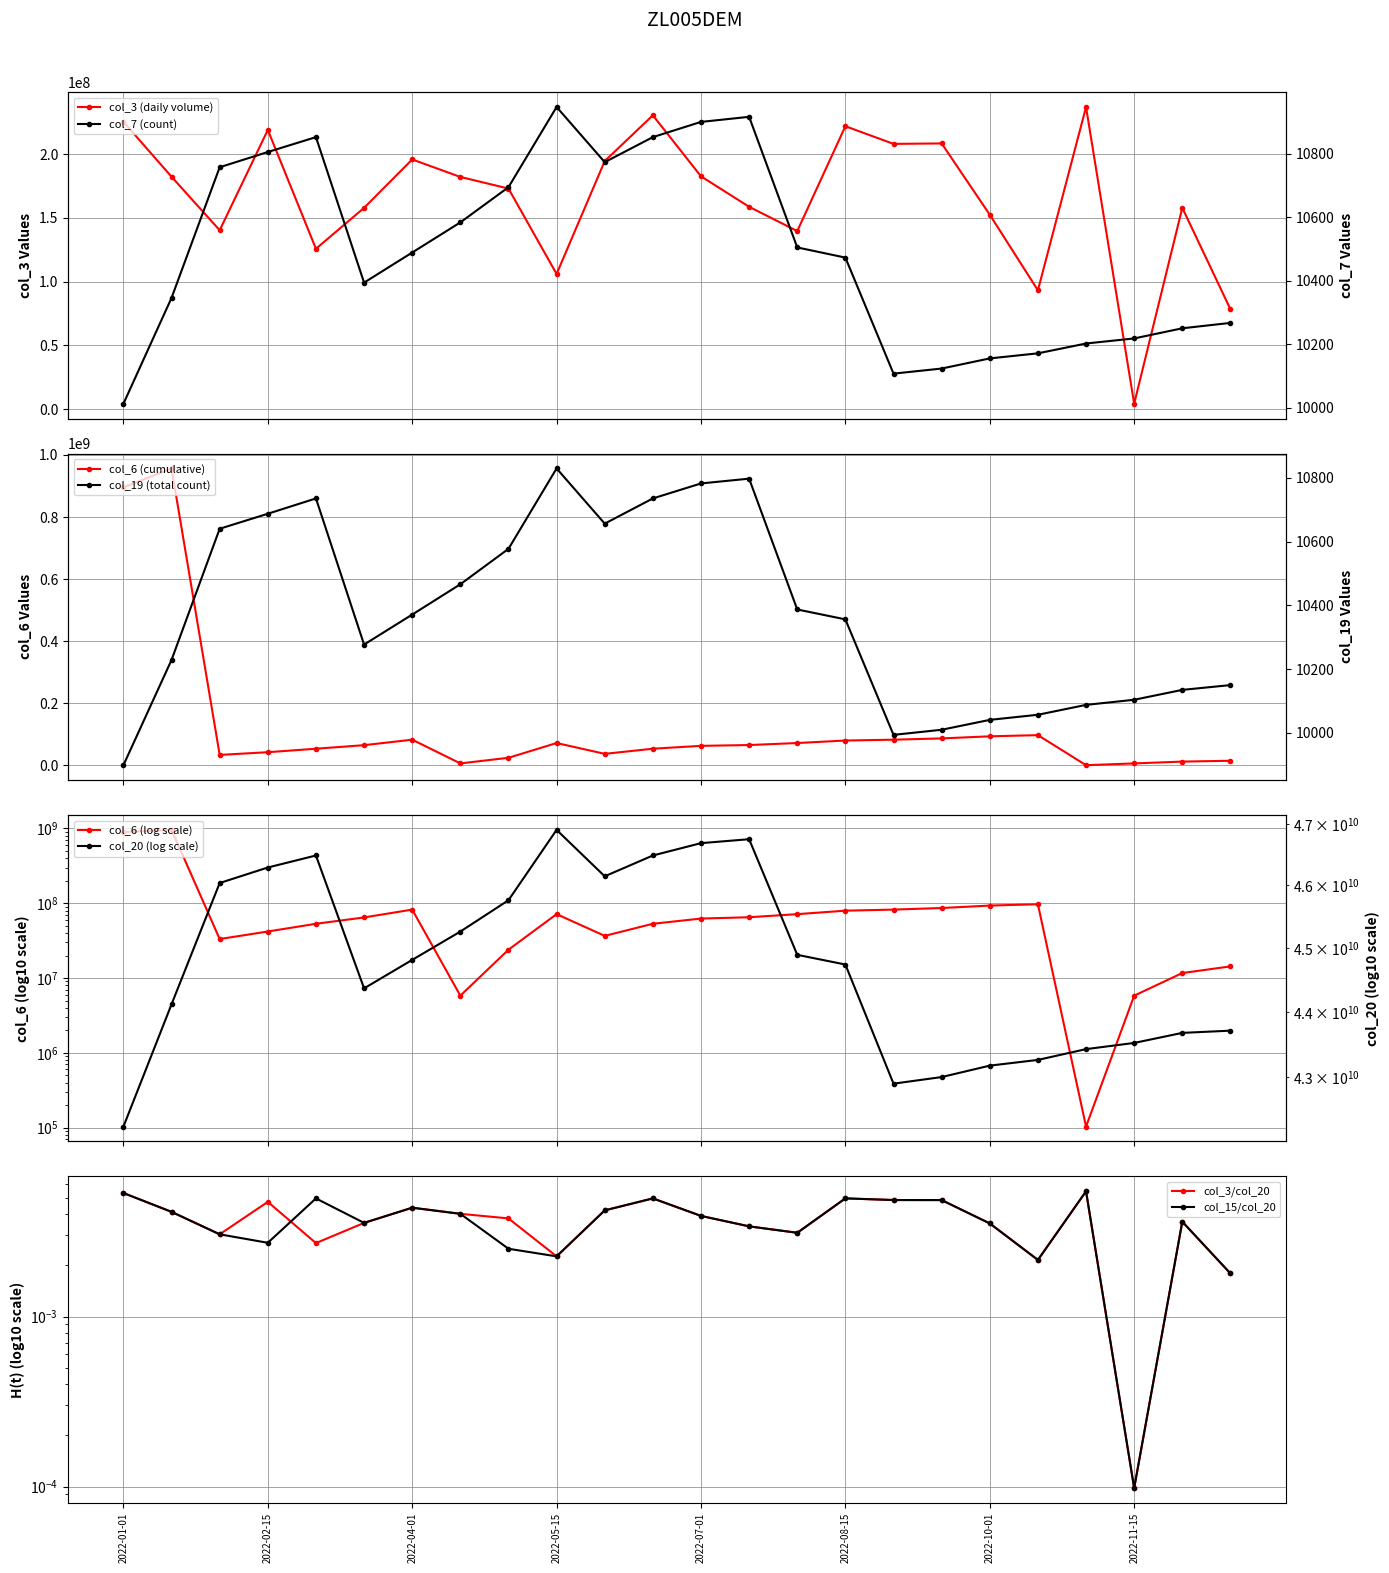

Reading left to right, extract all data points from this chart.

col_3: 225402640.0	182281096.0	140328896.0	219013672.0	125796744.0	157882328.0	195864184.0	182138576.0	173032072.0	106053536.0	194575328.0	230482912.0	182628264.0	158727952.0	139679232.0	221913400.0	208072136.0	208419544.0	152518768.0	93206344.0	236992544.0	4262992.0	157931536.0	78392328.0
col_6: 895603180.0	956587209.0	33234203.0	41916734.0	53186215.0	64601483.0	82277441.0	5816541.0	23944009.0	71522665.0	36644958.0	53186215.0	62423295.0	65027273.0	71522665.0	79582294.0	82277441.0	86399720.0	93109731.0	96972080.0	103354.0	5816541.0	11676265.0	14324356.0
col_7: 10012.0	10346.0	10758.0	10806.0	10853.0	10394.0	10489.0	10584.0	10695.0	10948.0	10774.0	10853.0	10901.0	10917.0	10505.0	10473.0	10107.0	10123.0	10155.0	10171.0	10202.0	10218.0	10250.0	10267.0
col_15: 0.0	0.0	0.0	0.0	0.0	0.0	0.0	0.0	0.0	0.0	0.0	0.0	0.0	0.0	0.0	0.0	0.0	0.0	0.0	0.0	0.0	0.0	0.0	0.0
col_19: 9899.0	10229.0	10640.0	10687.0	10735.0	10277.0	10371.0	10466.0	10577.0	10829.0	10656.0	10735.0	10782.0	10797.0	10387.0	10356.0	9994.0	10010.0	10041.0	10057.0	10088.0	10104.0	10135.0	10150.0
col_20: 42258673784.0	44116547648.0	46037542928.0	46289388320.0	46485377192.0	44363651304.0	44810018392.0	45258405208.0	45759820704.0	46905757064.0	46146434160.0	46485377192.0	46687640824.0	46752263640.0	44889730704.0	44737121192.0	42901786192.0	43001560168.0	43174745184.0	43261638120.0	43426014128.0	43520499536.0	43674676856.0	43708837552.0